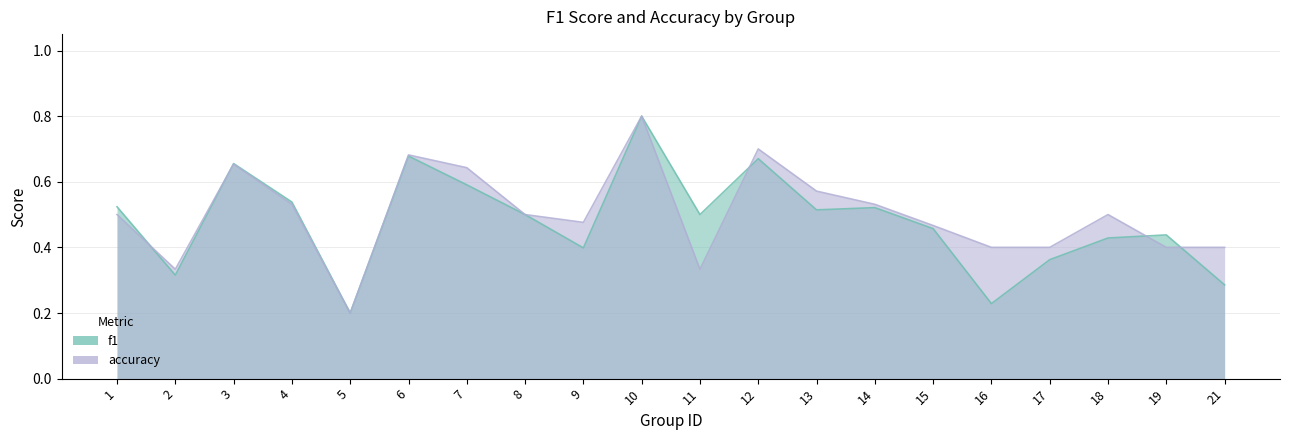

Reading left to right, what are all the values shown in this chart?

f1: 1=0.5	2=0.3	3=0.7	4=0.5	5=0.2	6=0.7	7=0.6	8=0.5	9=0.4	10=0.8	11=0.5	12=0.7	13=0.5	14=0.5	15=0.5	16=0.2	17=0.4	18=0.4	19=0.4	21=0.3
accuracy: 1=0.5	2=0.3	3=0.7	4=0.5	5=0.2	6=0.7	7=0.6	8=0.5	9=0.5	10=0.8	11=0.3	12=0.7	13=0.6	14=0.5	15=0.5	16=0.4	17=0.4	18=0.5	19=0.4	21=0.4